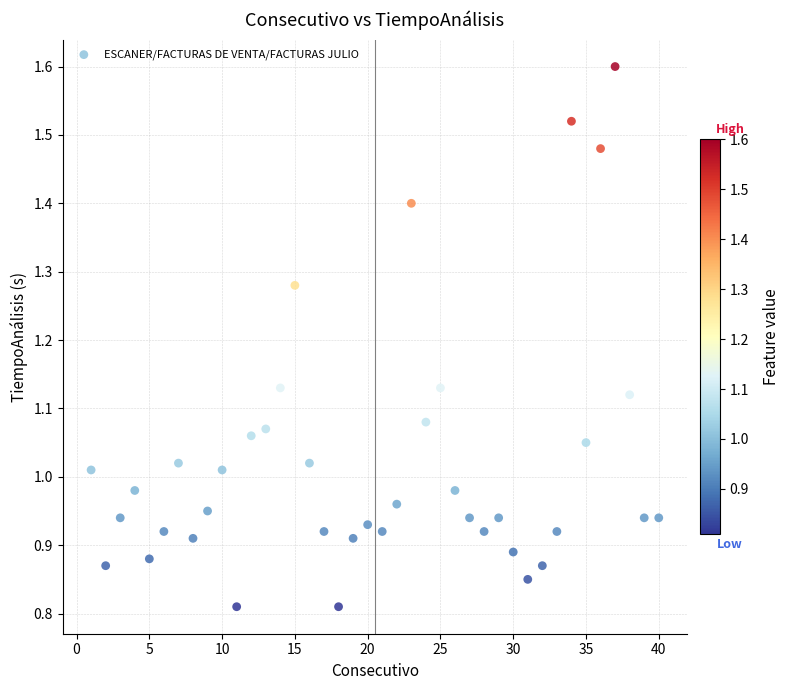

What is the range of X values (max minus min)?

39.0